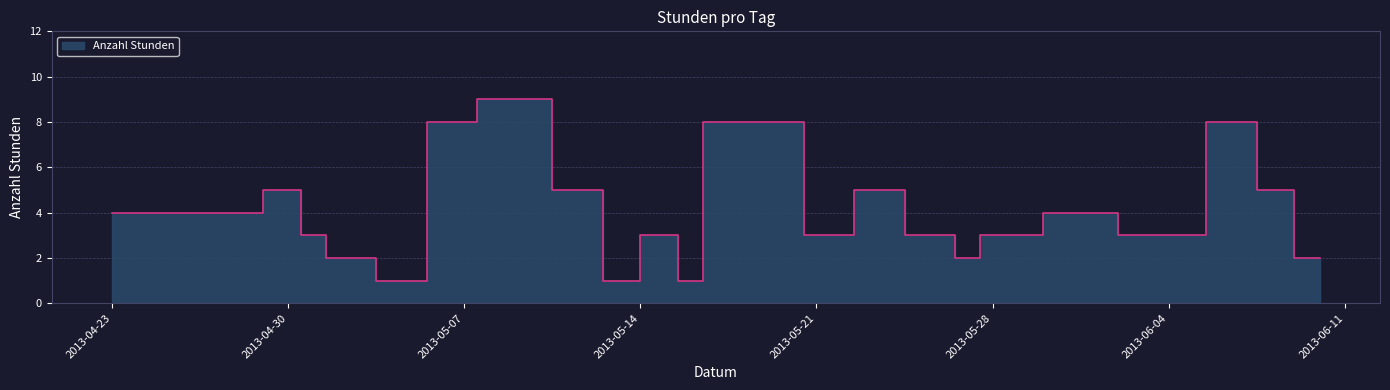

True or false: the data shows 1 at 2013-05-13.

False